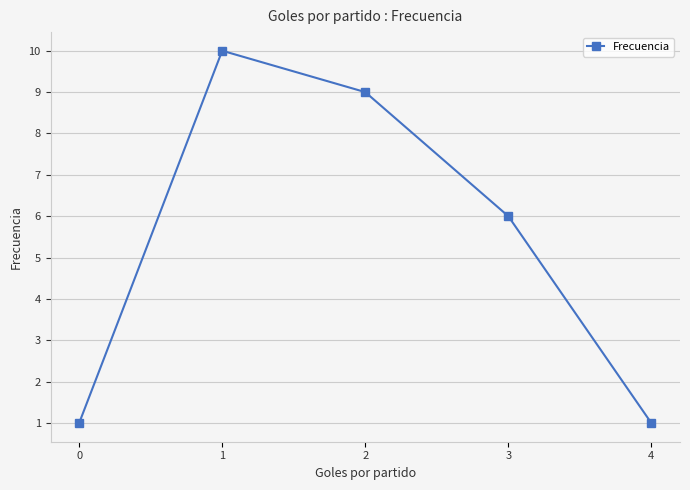

True or false: there are more than 2 points higher than both neighbors.

False